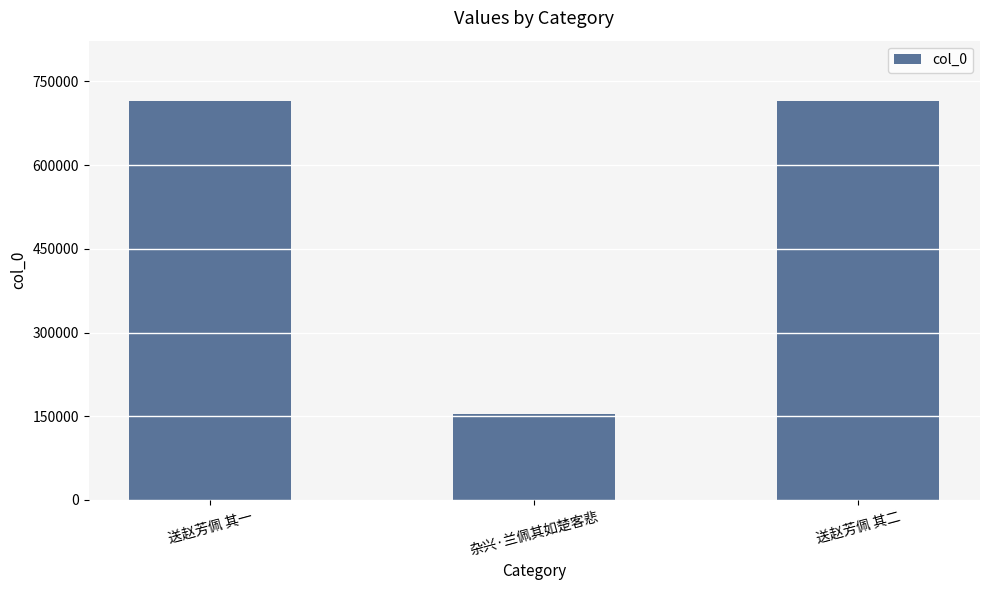

What is the average value?

528407